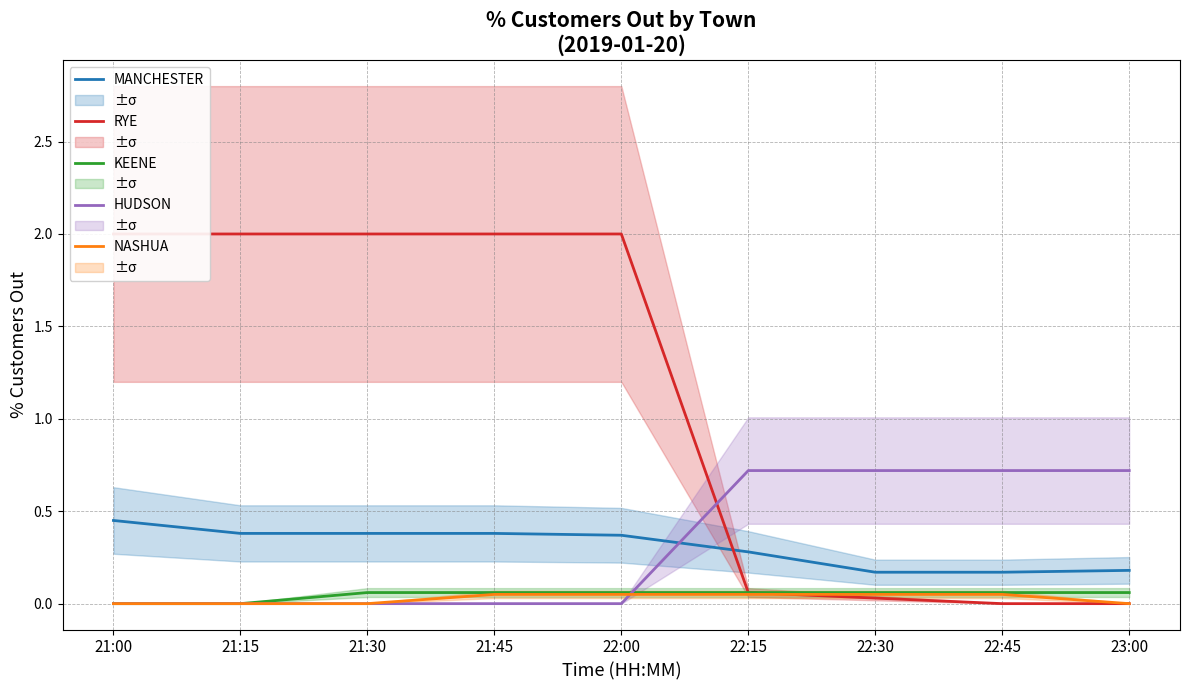

What is the greatest value displayed?

2.0